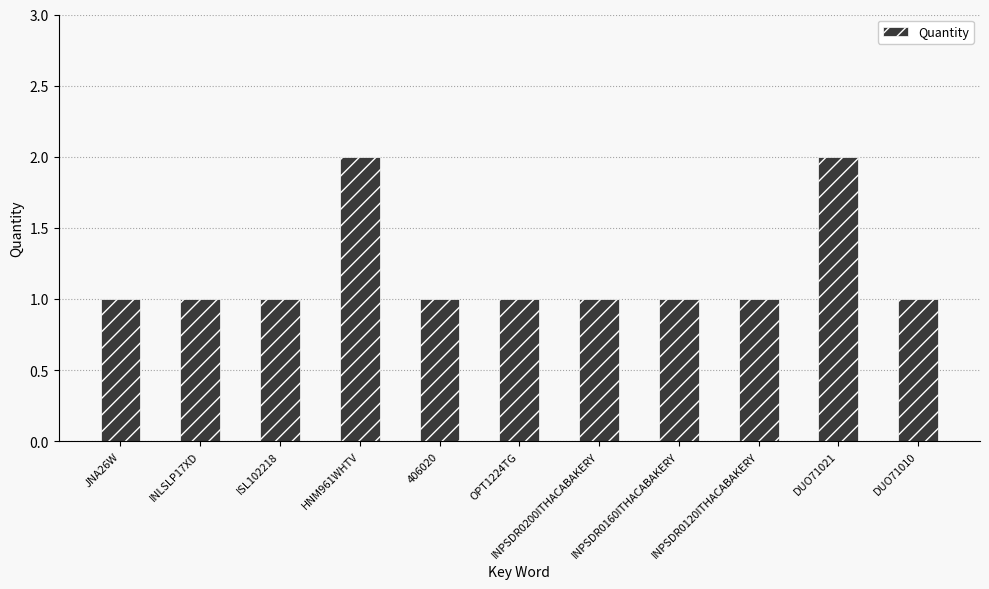

The value at INPSDR0160ITHACABAKERY is 1. True or false?

True